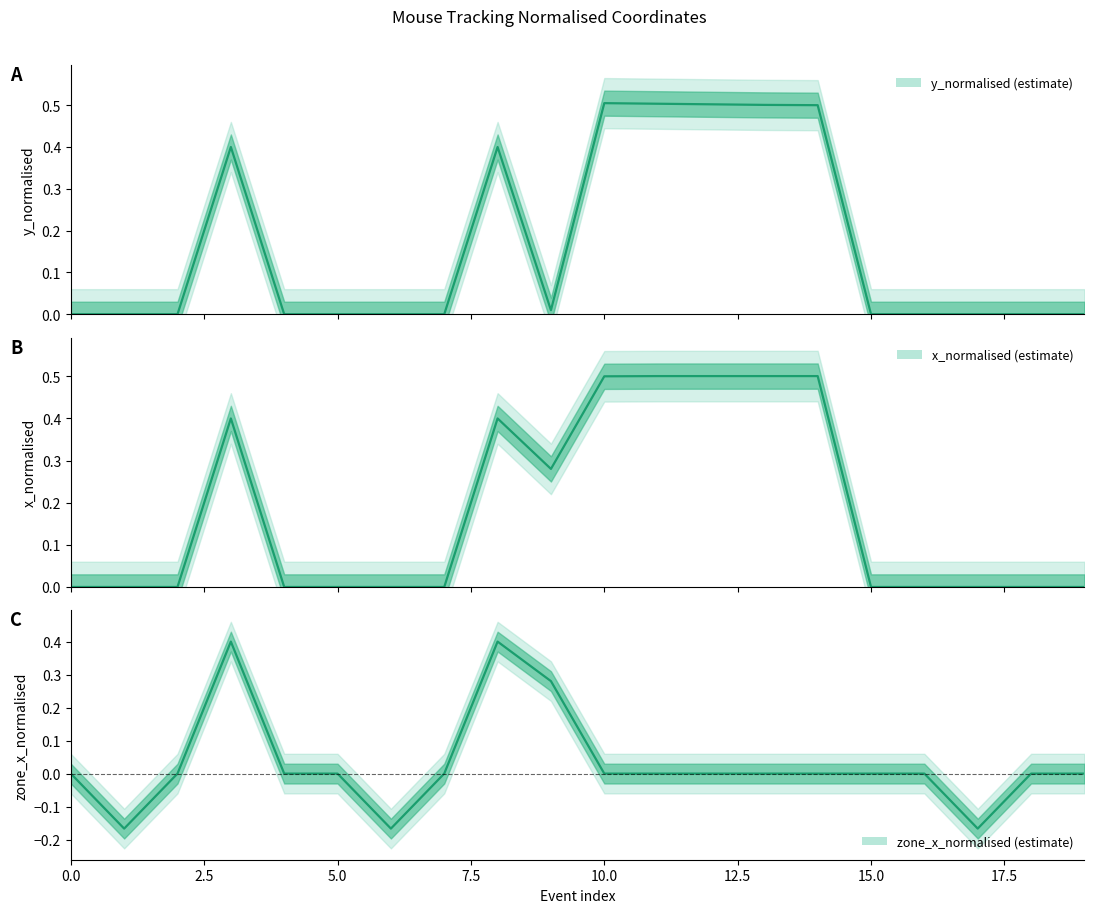

Between screen start and zone, which series saw the biggest shift?

x_normalised